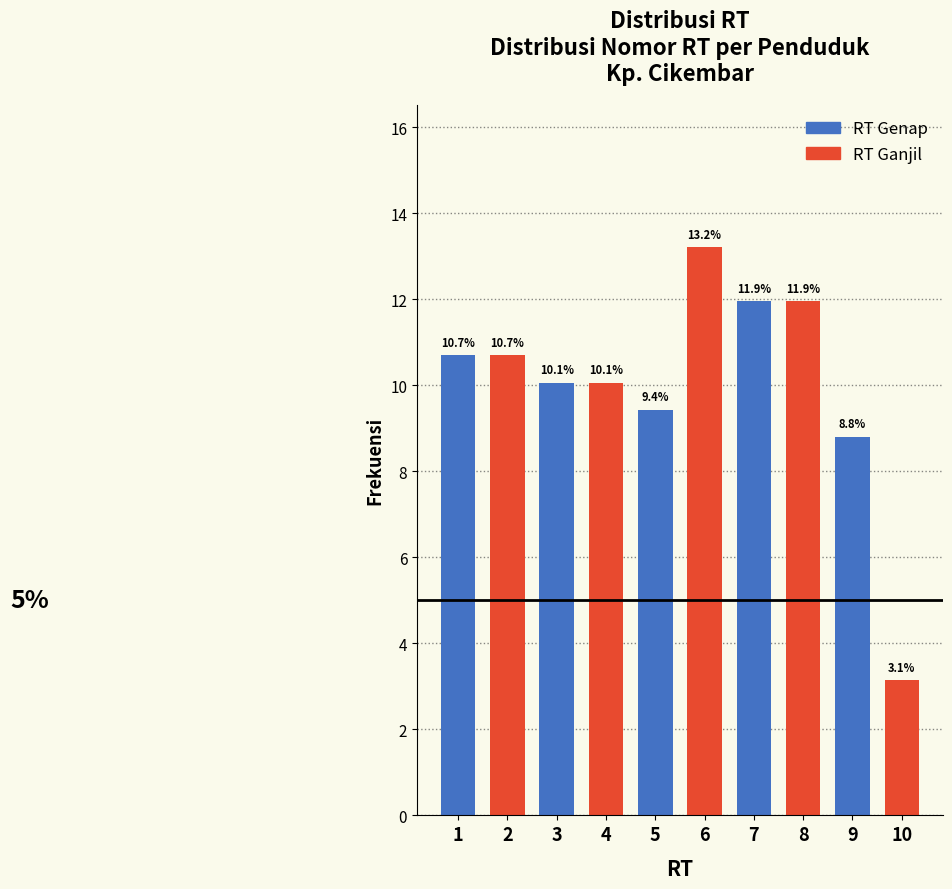

Reading left to right, extract all data points from this chart.

10.7	10.7	10.1	10.1	9.4	13.2	11.9	11.9	8.8	3.1